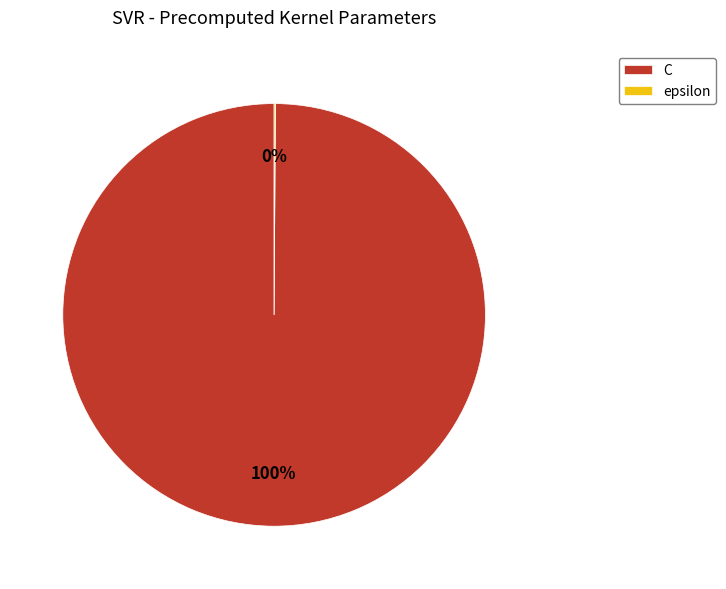

Is there a majority slice in this chart?

Yes